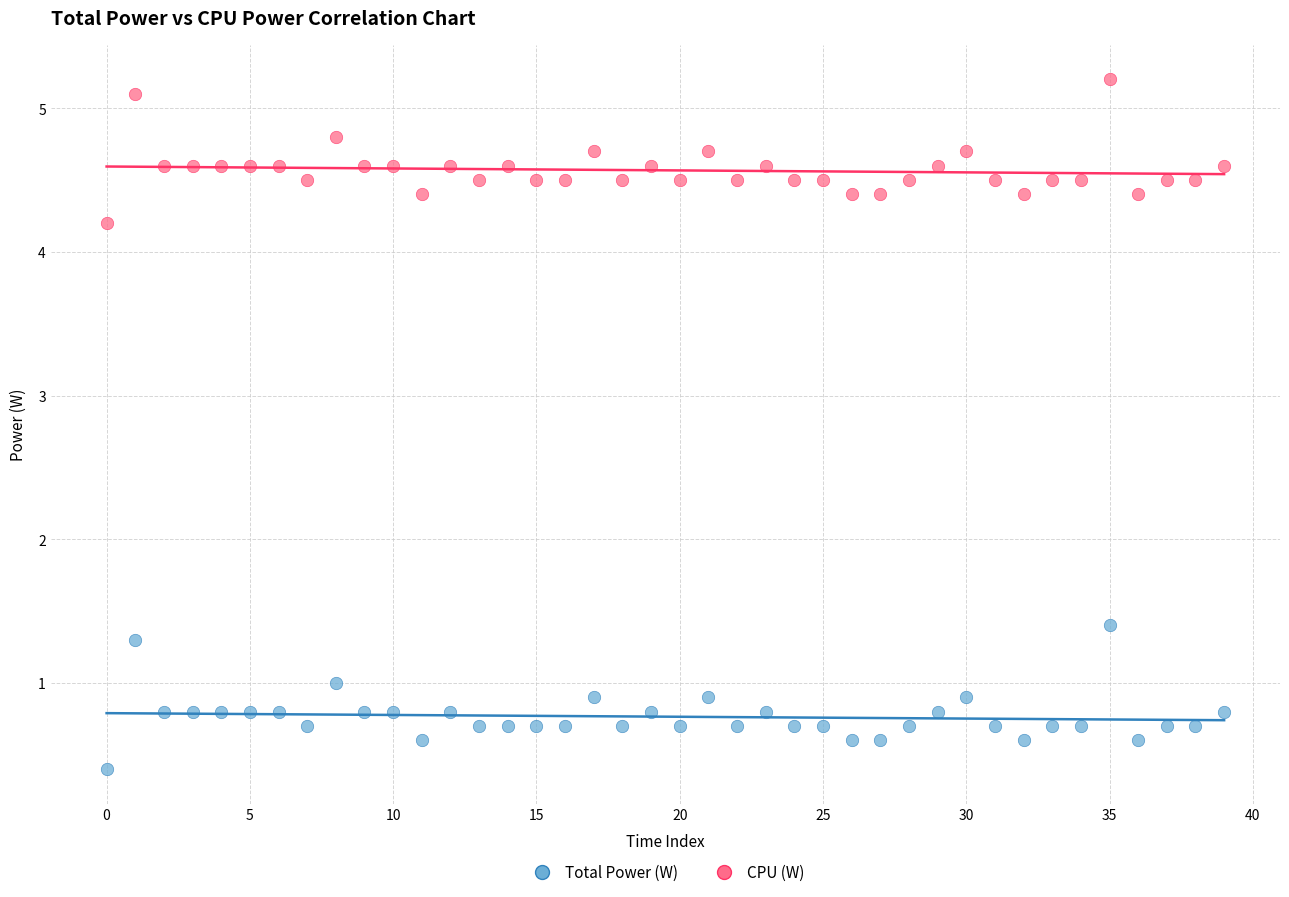

What are all the series names shown in the legend?

Total Power (W), CPU (W)